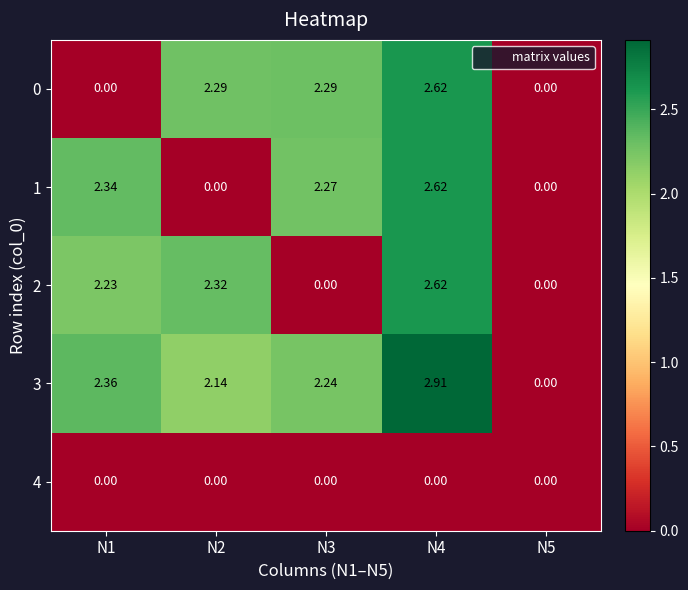

Reading left to right, extract all data points from this chart.

0: N1=0.0	N2=2.3	N3=2.3	N4=2.6	N5=0.0
1: N1=2.3	N2=0.0	N3=2.3	N4=2.6	N5=0.0
2: N1=2.2	N2=2.3	N3=0.0	N4=2.6	N5=0.0
3: N1=2.4	N2=2.1	N3=2.2	N4=2.9	N5=0.0
4: N1=0.0	N2=0.0	N3=0.0	N4=0.0	N5=0.0